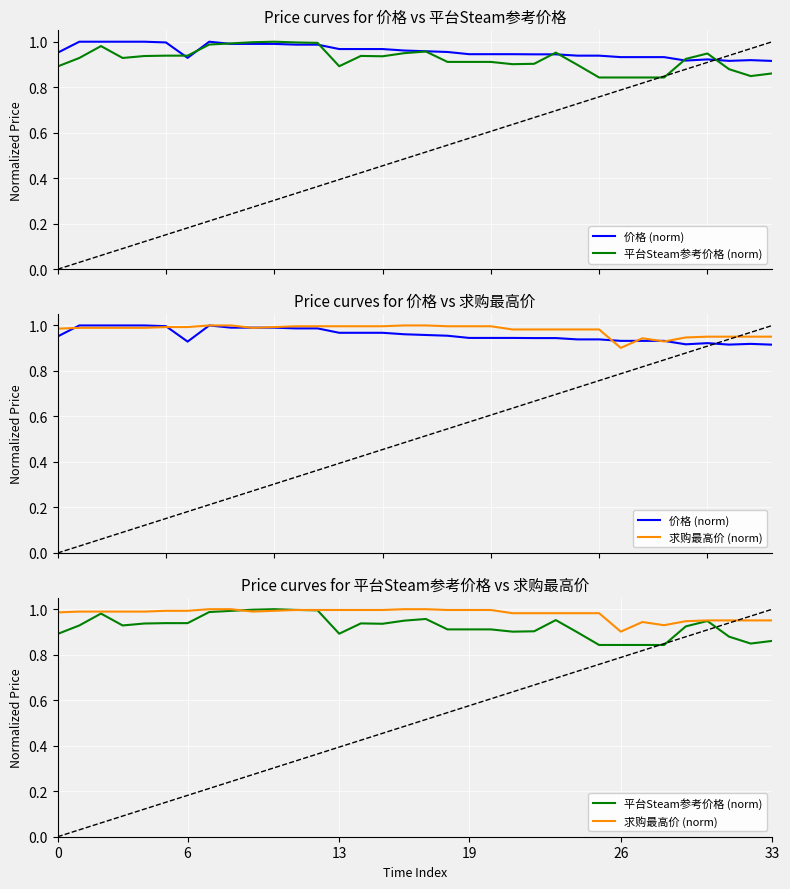

What is the average value of the 价格 (norm) series?

1.0